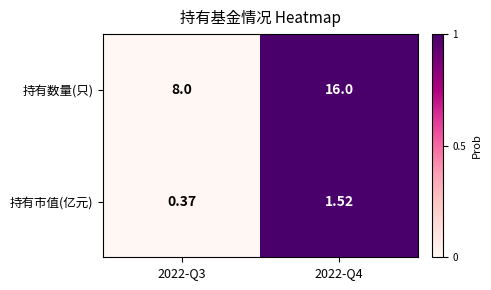

Rank the series by their maximum value, from lowest to highest.

持有市值(亿元), 持有数量(只)